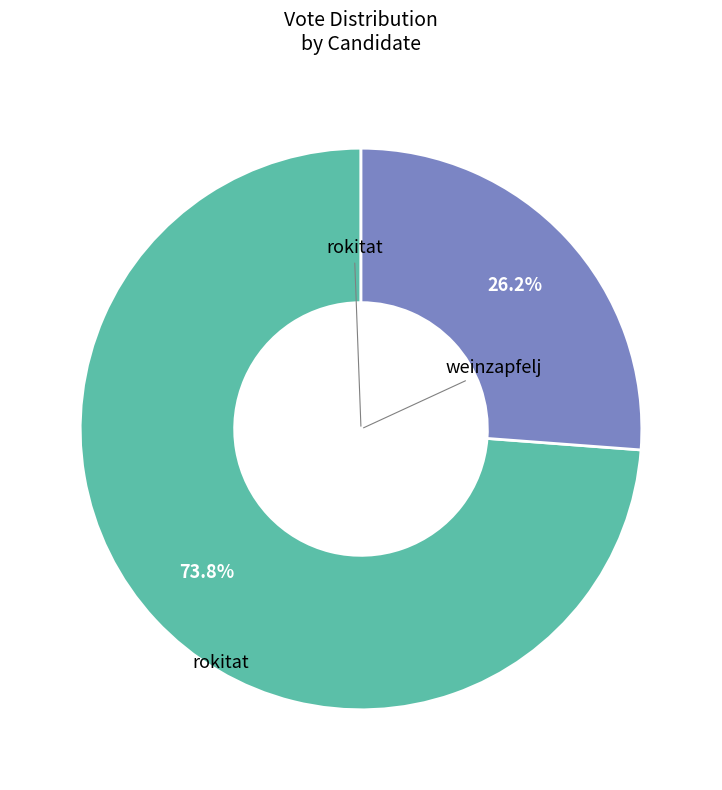

Is there any slice that represents more than half of the pie?

Yes